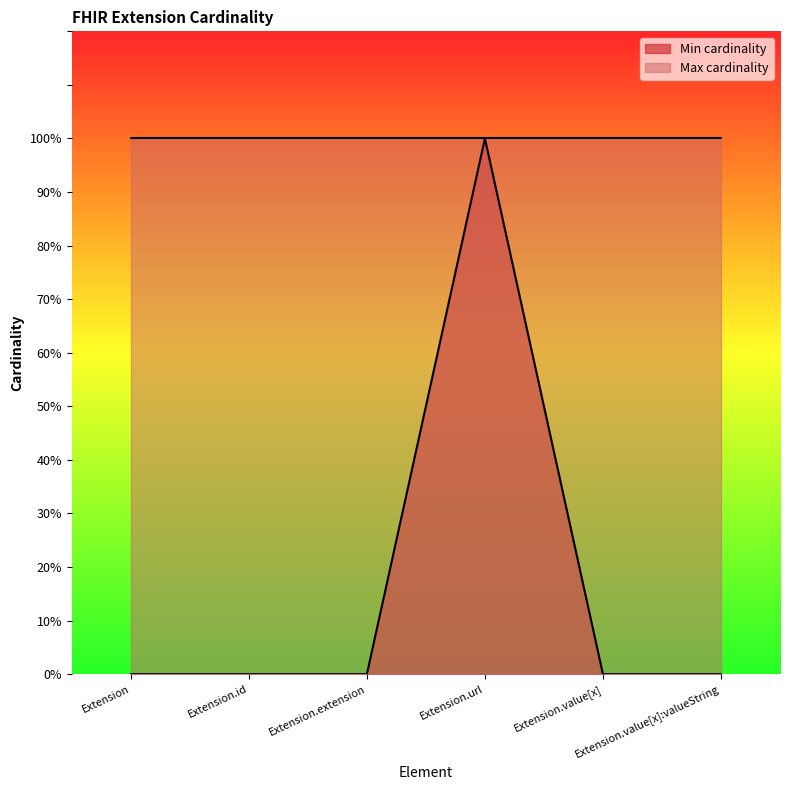

Reading right to left, list all the values displayed in this chart.

0	0	1	0	0	0